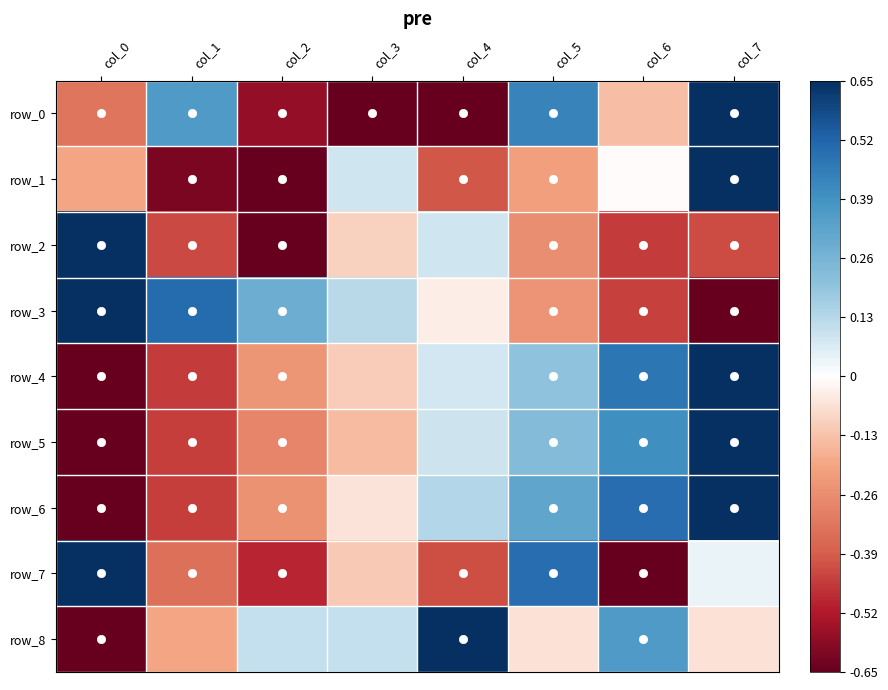

Rank the categories by row_1 value from highest to lowest.

col_7, col_3, col_6, col_0, col_5, col_4, col_1, col_2